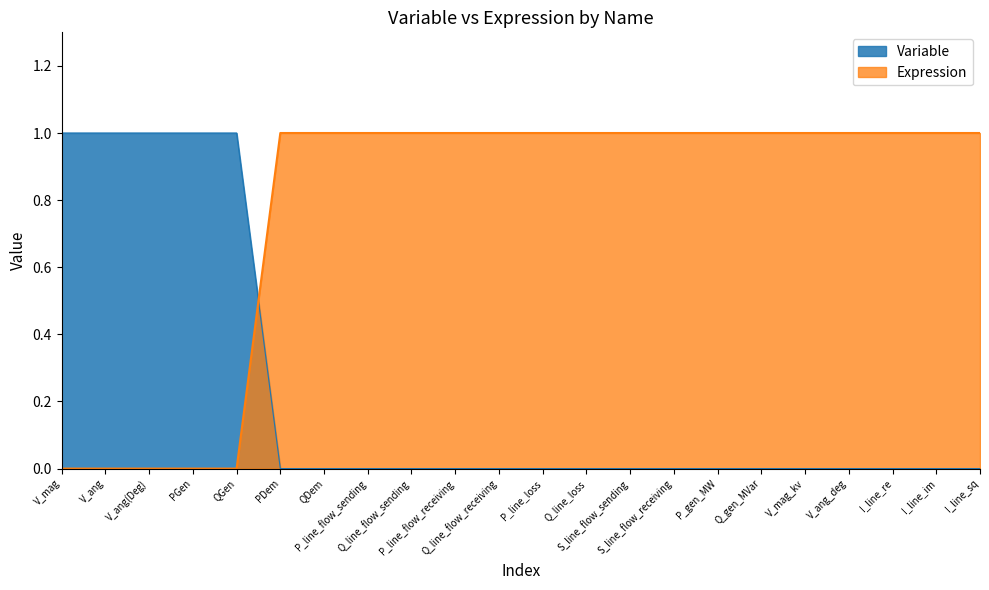

What are all the series names shown in the legend?

Variable, Expression